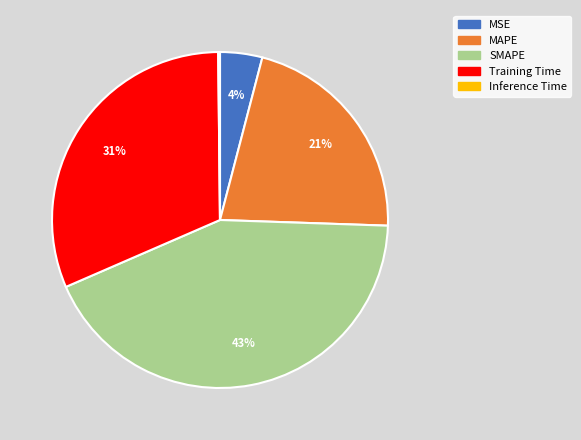

True or false: MSE accounts for 15% of the total.

False